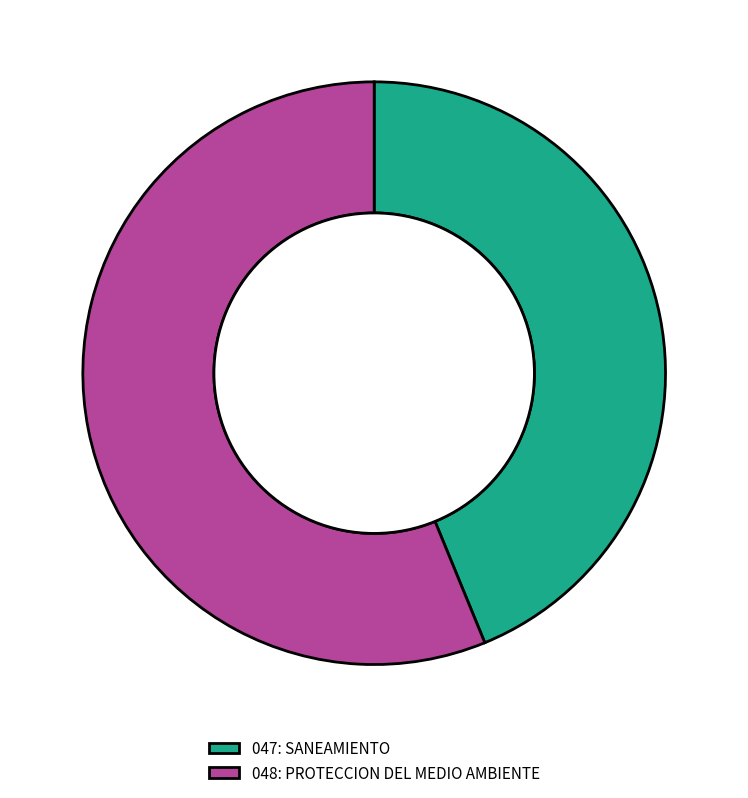

Is the sum of 047: SANEAMIENTO and 048: PROTECCION DEL MEDIO AMBIENTE greater than half?

Yes